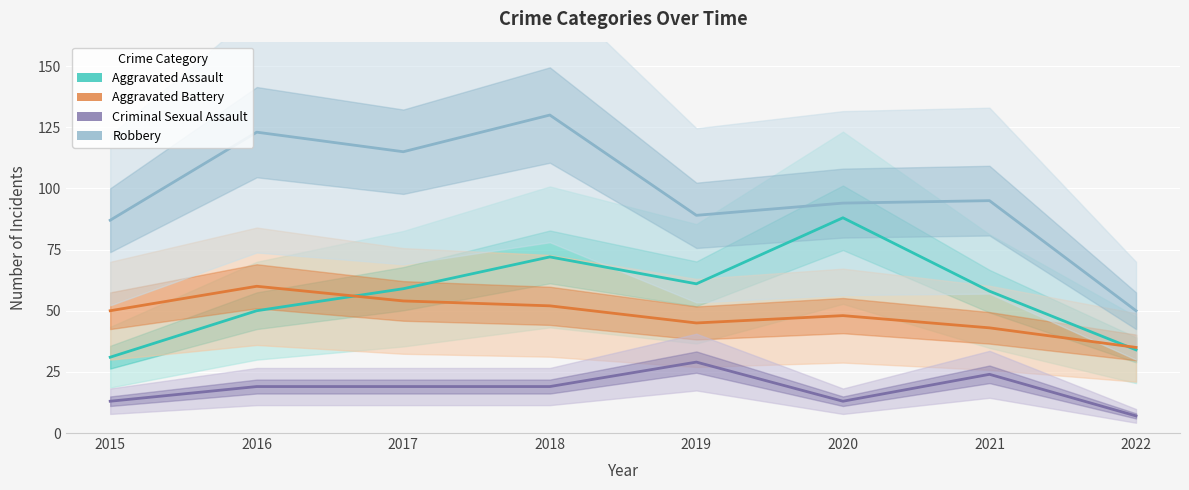

At which category is the sum across all series the highest?

2018